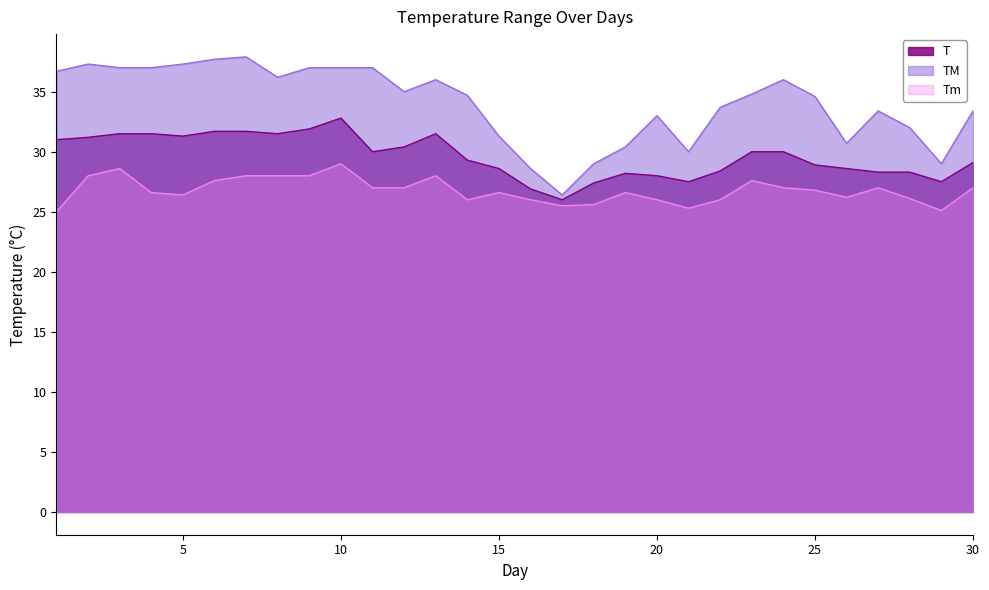

What is the sum of the Tm values at 10 and 7?

57.0